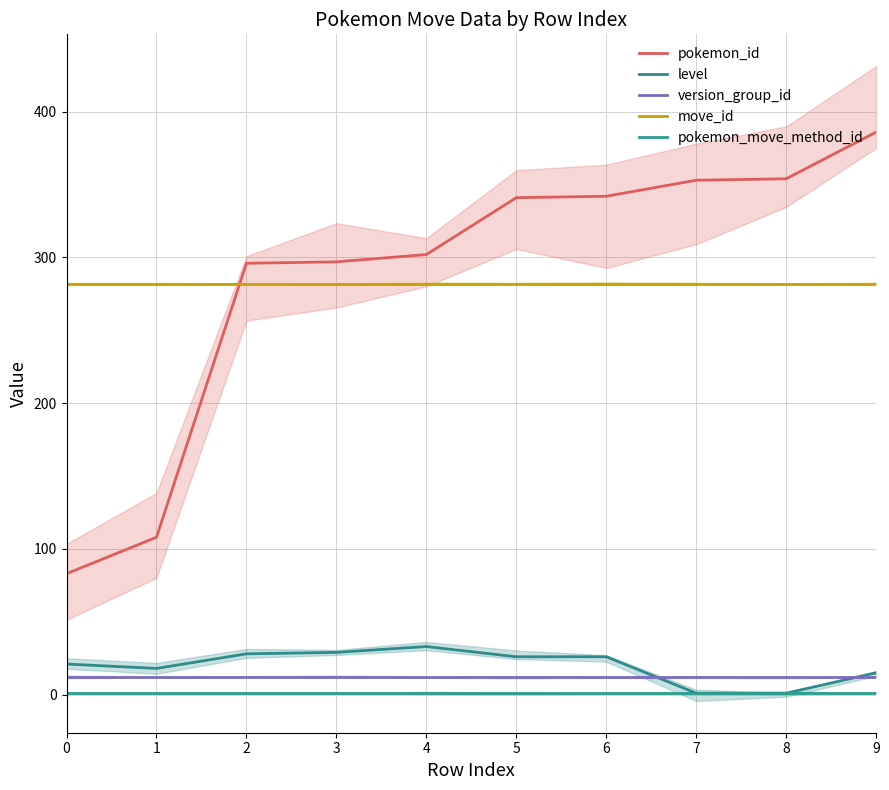

True or false: pokemon_move_method_id has more than 2 points higher than both neighbors.

False